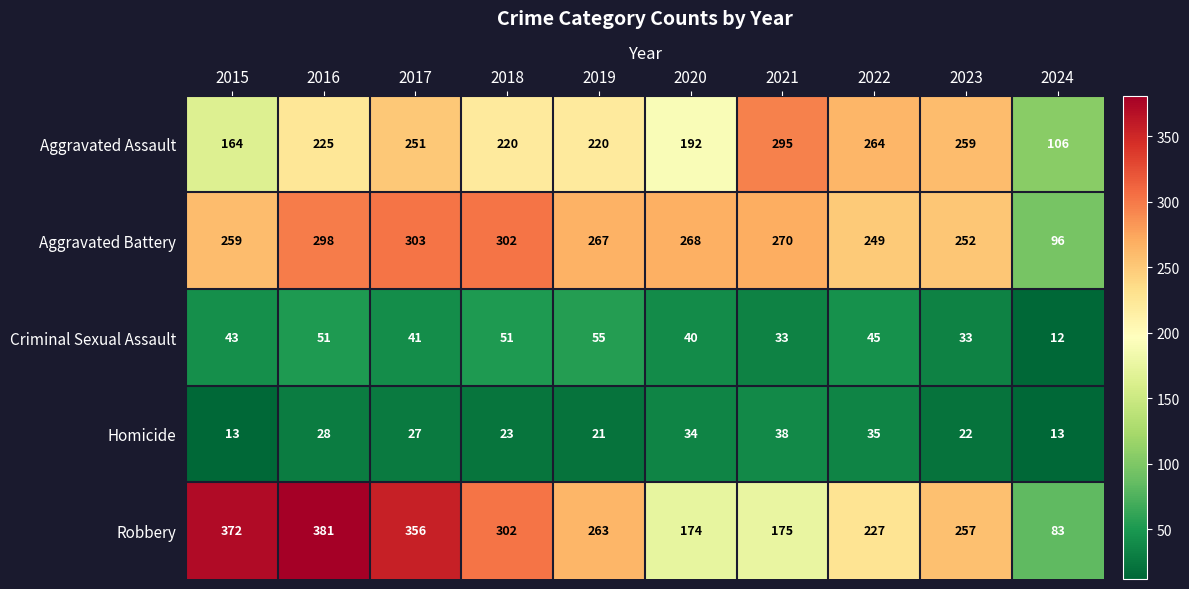

How many categories are shown in the chart?

10